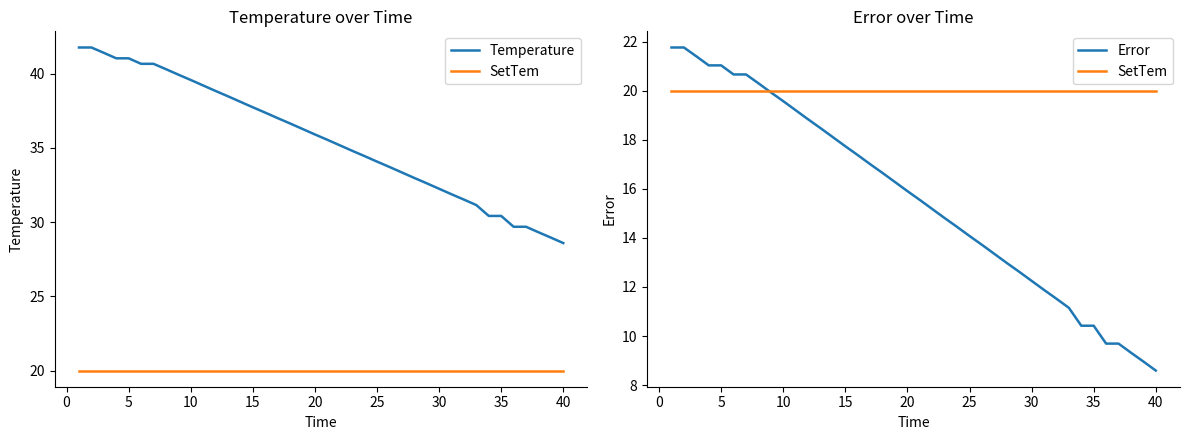

The value of Temperature at 0 is 64.2. True or false?

False